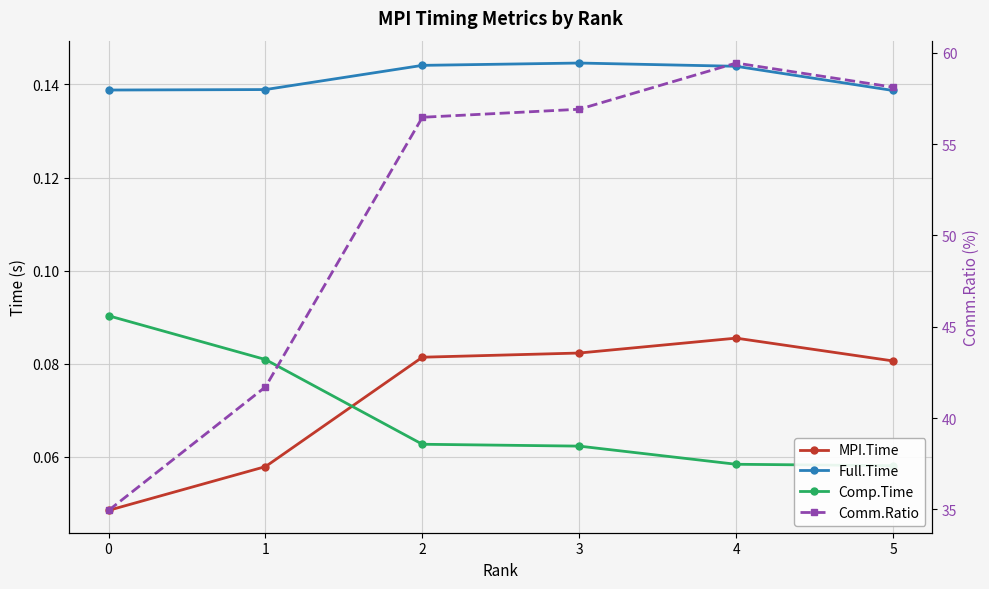

Count the Full.Time values in the range 0 to 1.

6